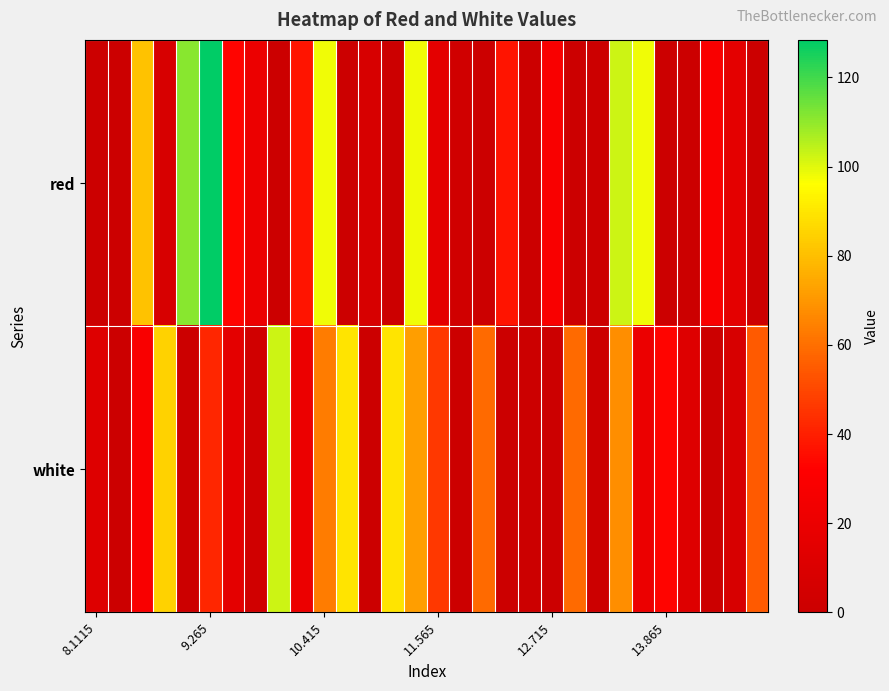

Which label corresponds to the smallest value in the chart?

8.1115